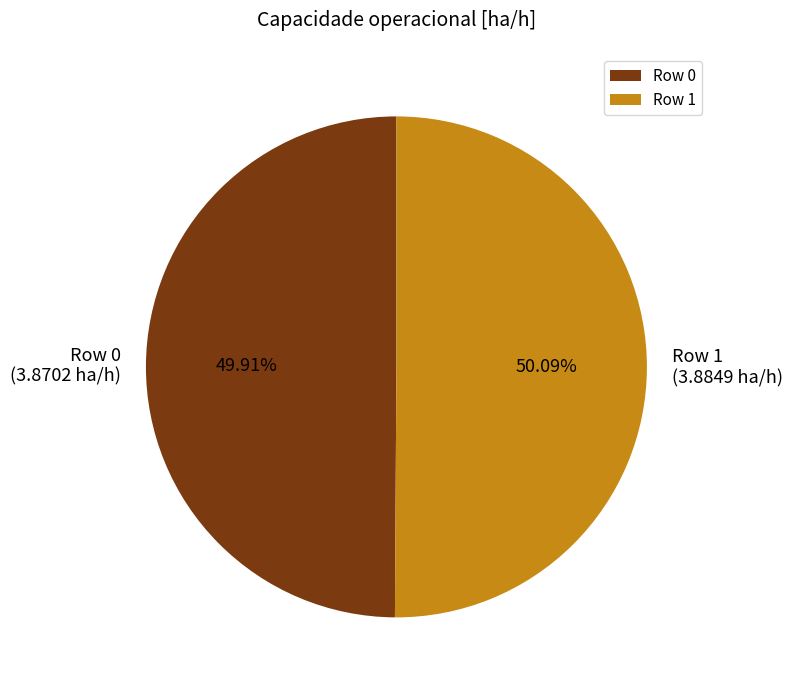

Does any single category account for the majority?

Yes